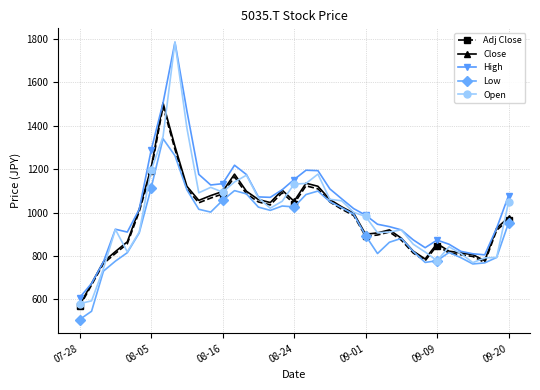

Which series has the largest total across all categories?

High